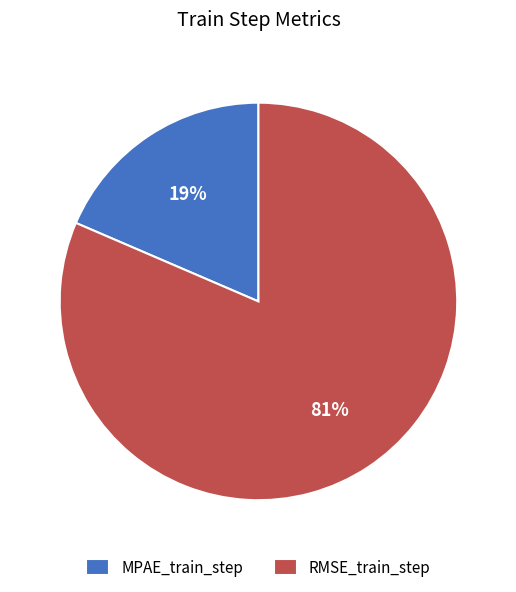

What is the largest slice in the pie chart?

RMSE_train_step